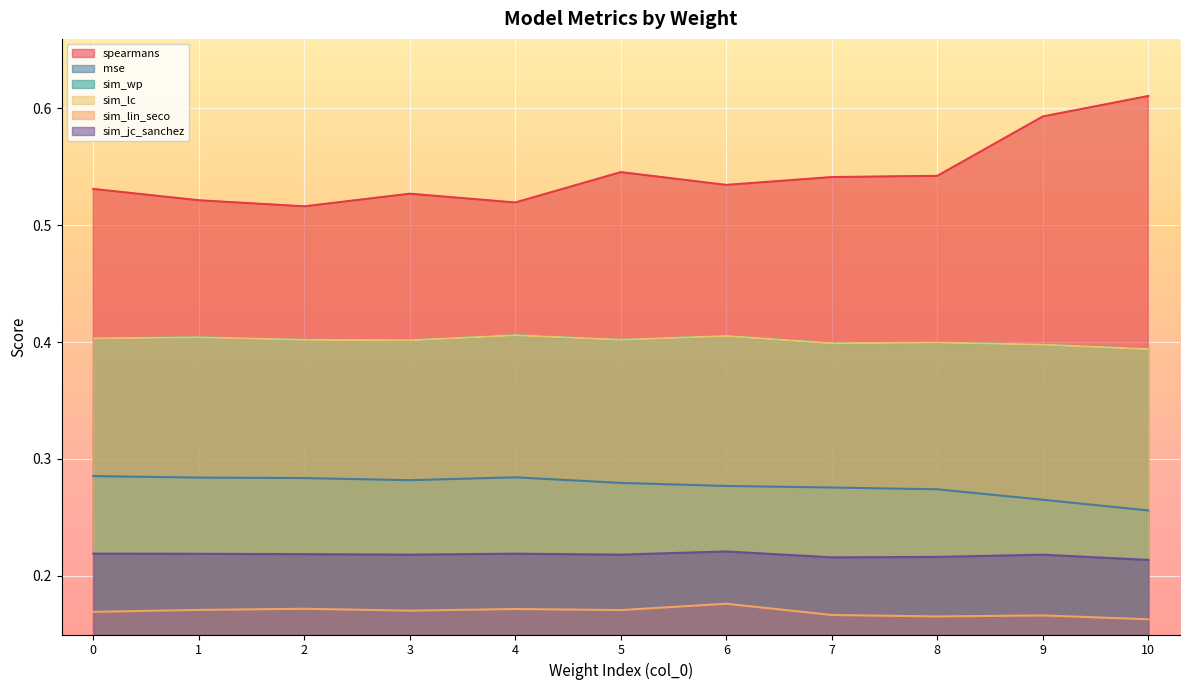

True or false: sim_lin_seco has a value of 0.1 at 8.

False